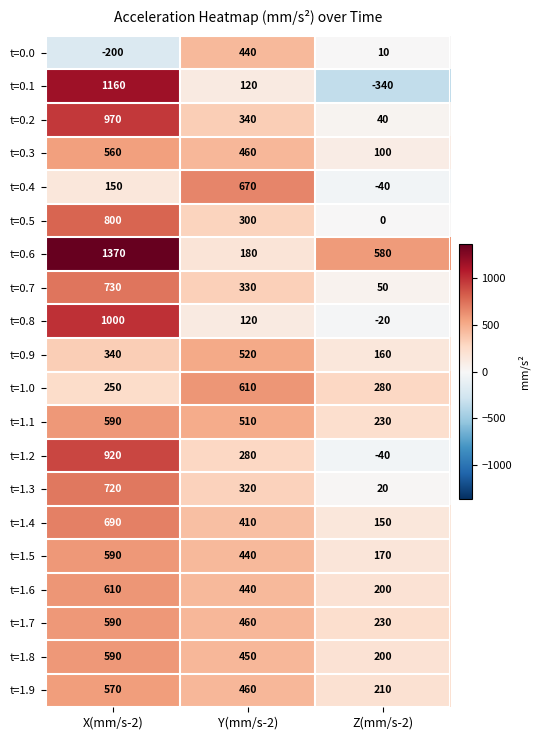

Which series has the largest total across all categories?

t=0.6